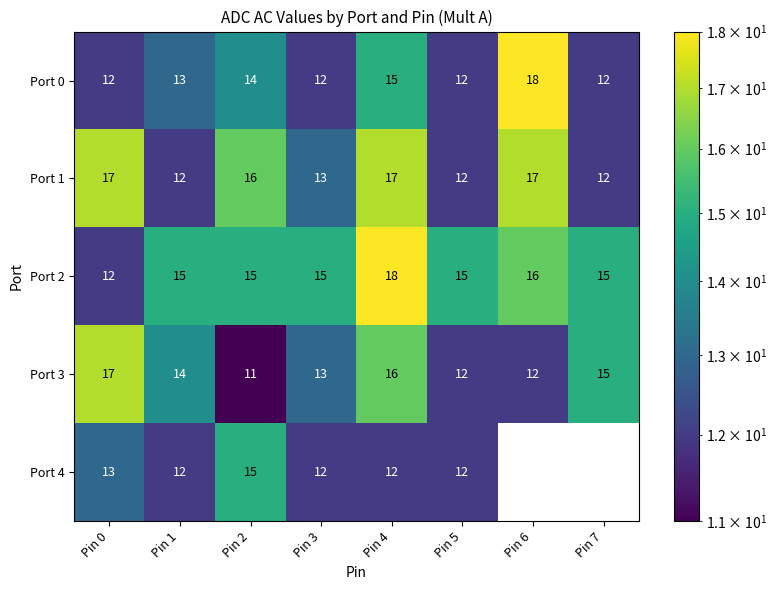

Between Pin 5 and Pin 0, which is larger?

Pin 5